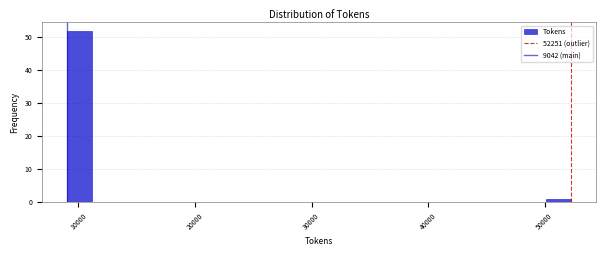

Around what value on the x-axis is the tallest bar? Give the approximate position of its centre, as read against the axis.

10000